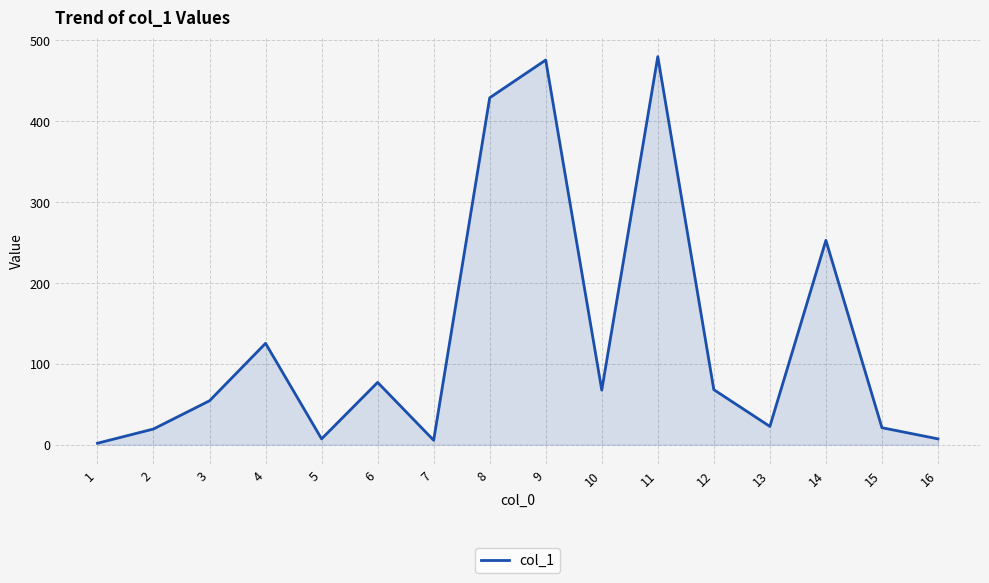

Where does the data first go above 67?

4